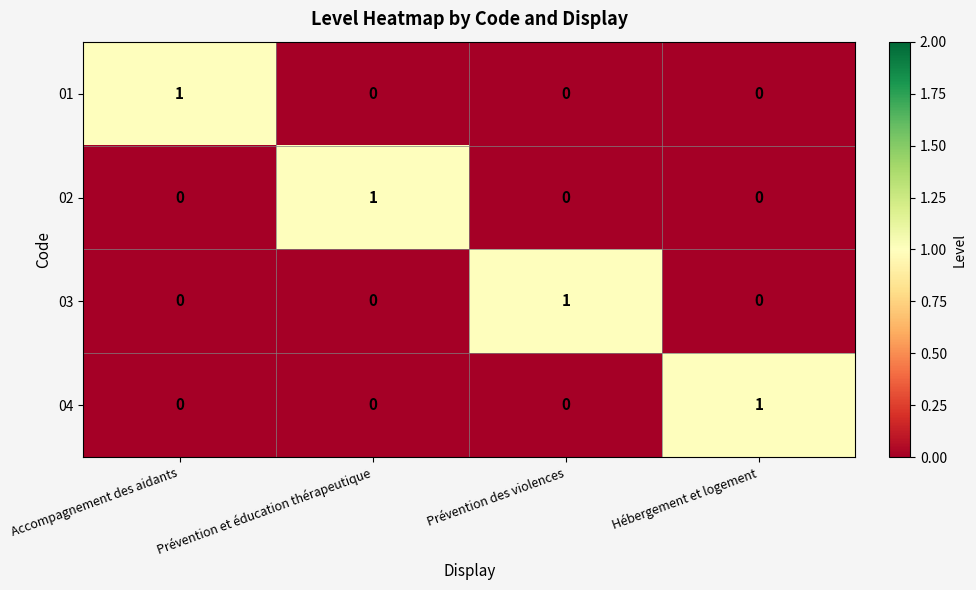

Which category has the highest value in the 04 series?

Hébergement et logement